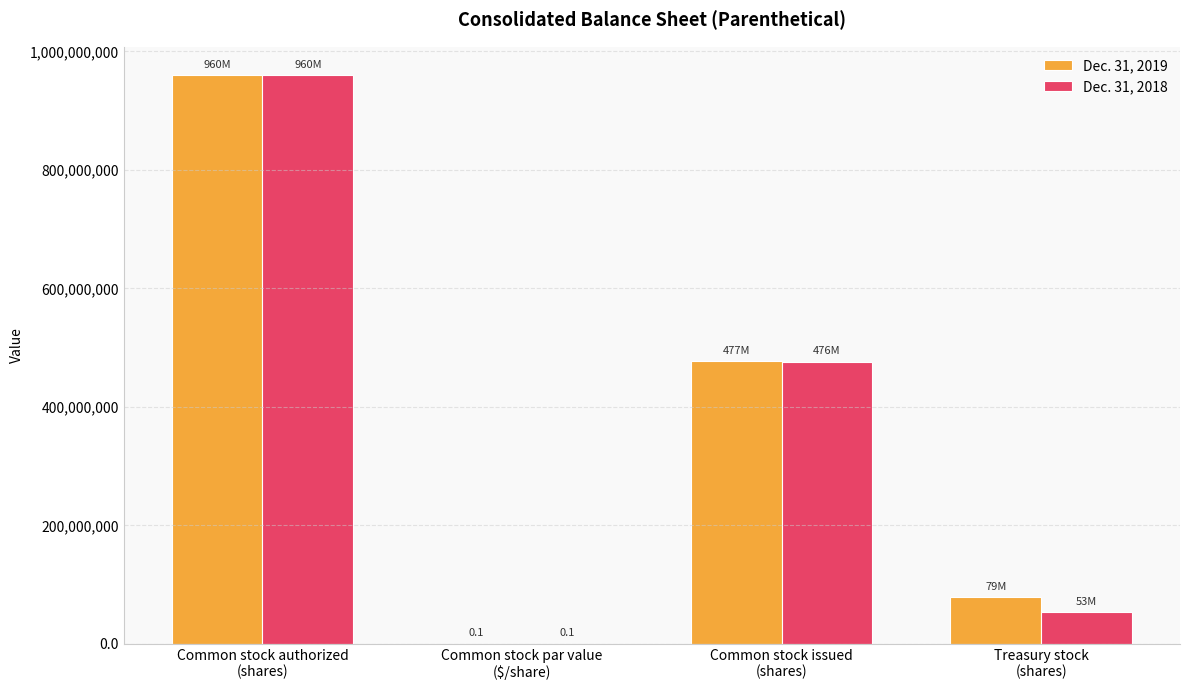

Which series changed the most between Common stock authorized
(shares) and Common stock issued
(shares)?

Dec. 31, 2018